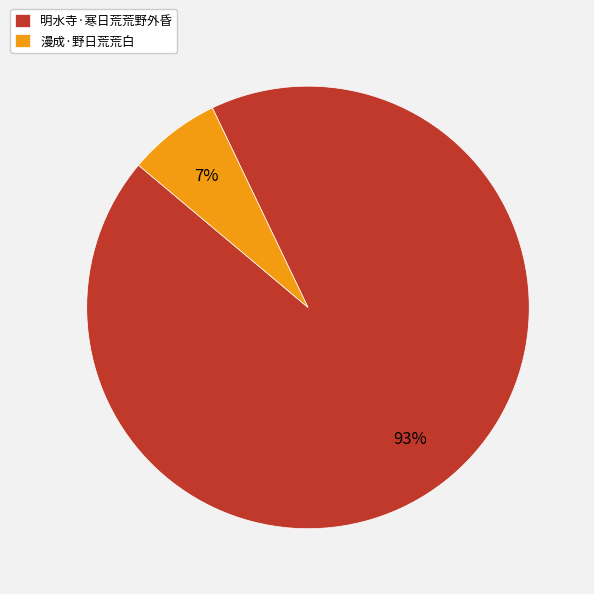

To the nearest percent, what is the difference between the largest and smallest slice percentages?

86%